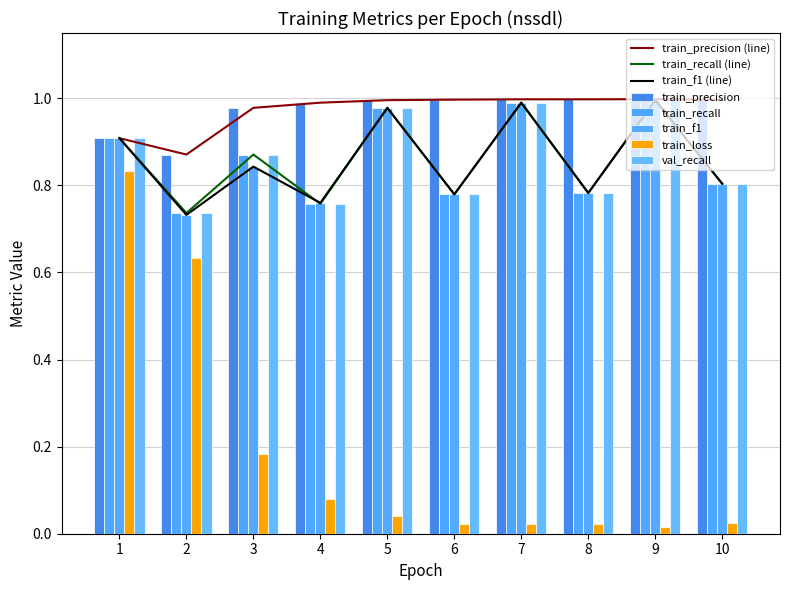

What is the difference between the maximum and second lowest values in the train_f1 series?

0.2